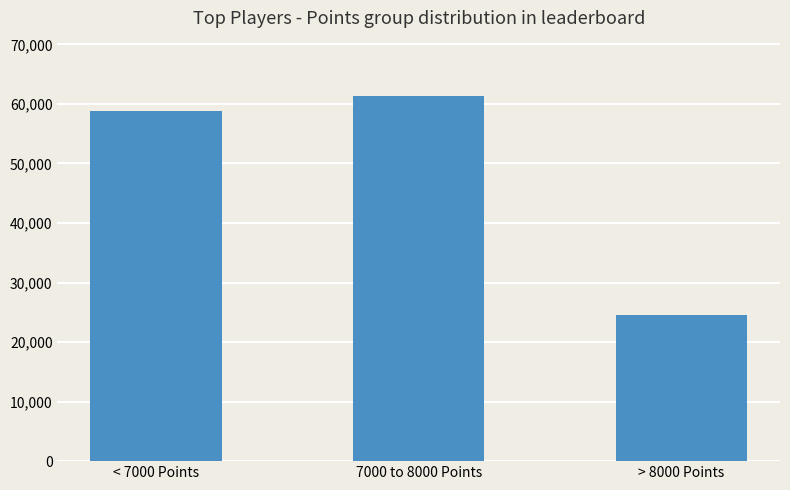

How many data points are less than 58875?

1